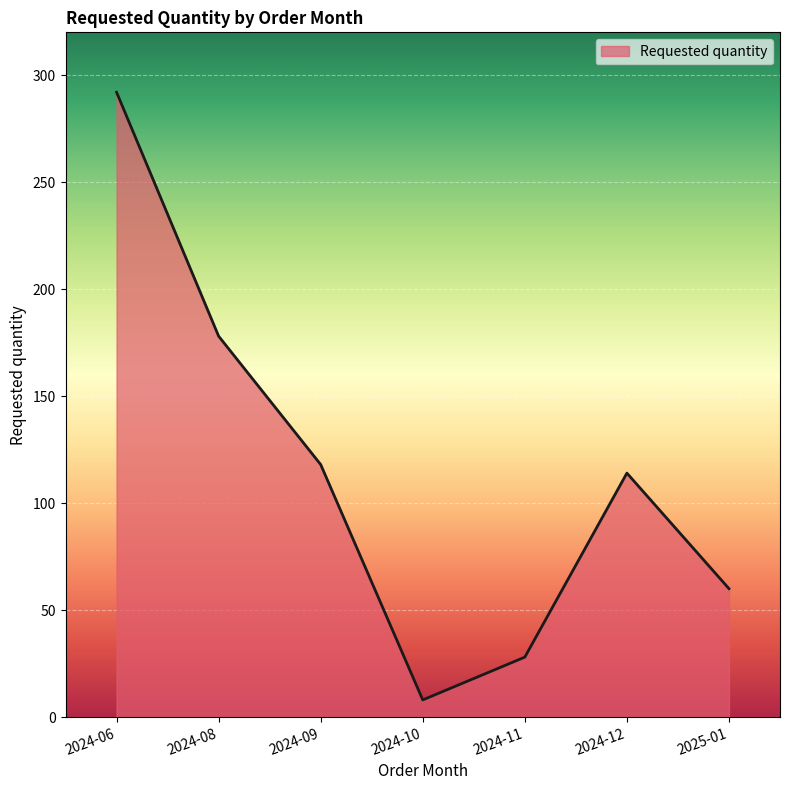

What is the average value?

114